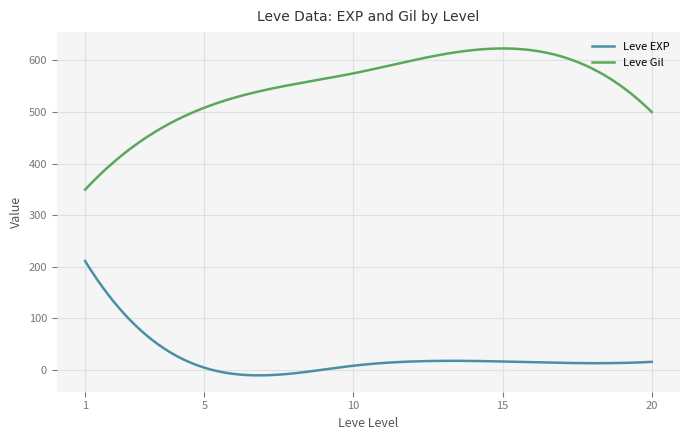

List the series in order of their peak value, lowest first.

Leve EXP, Leve Gil